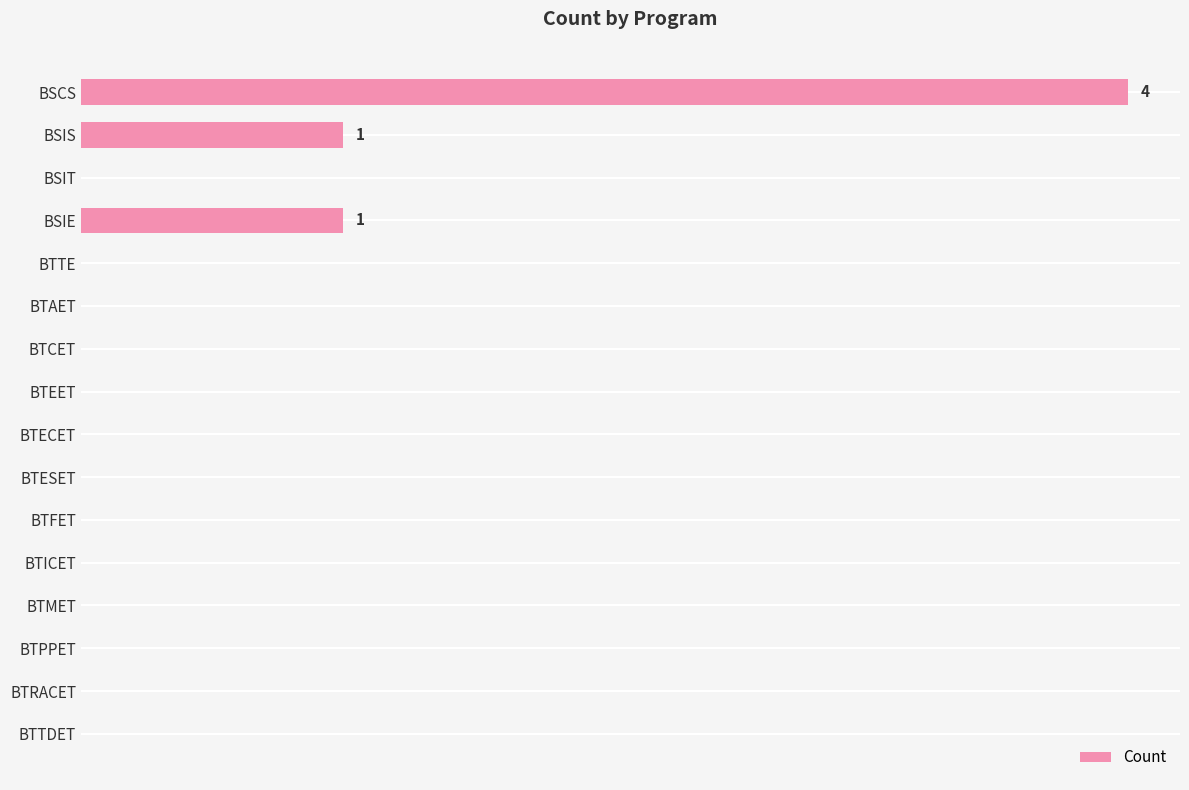

Are the bars horizontal?

Yes